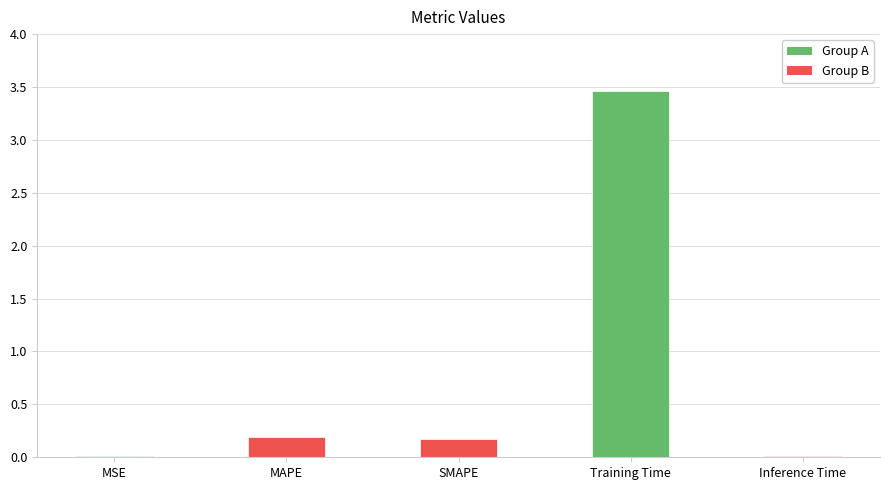

What is the change in value from SMAPE to Training Time?

+3.3